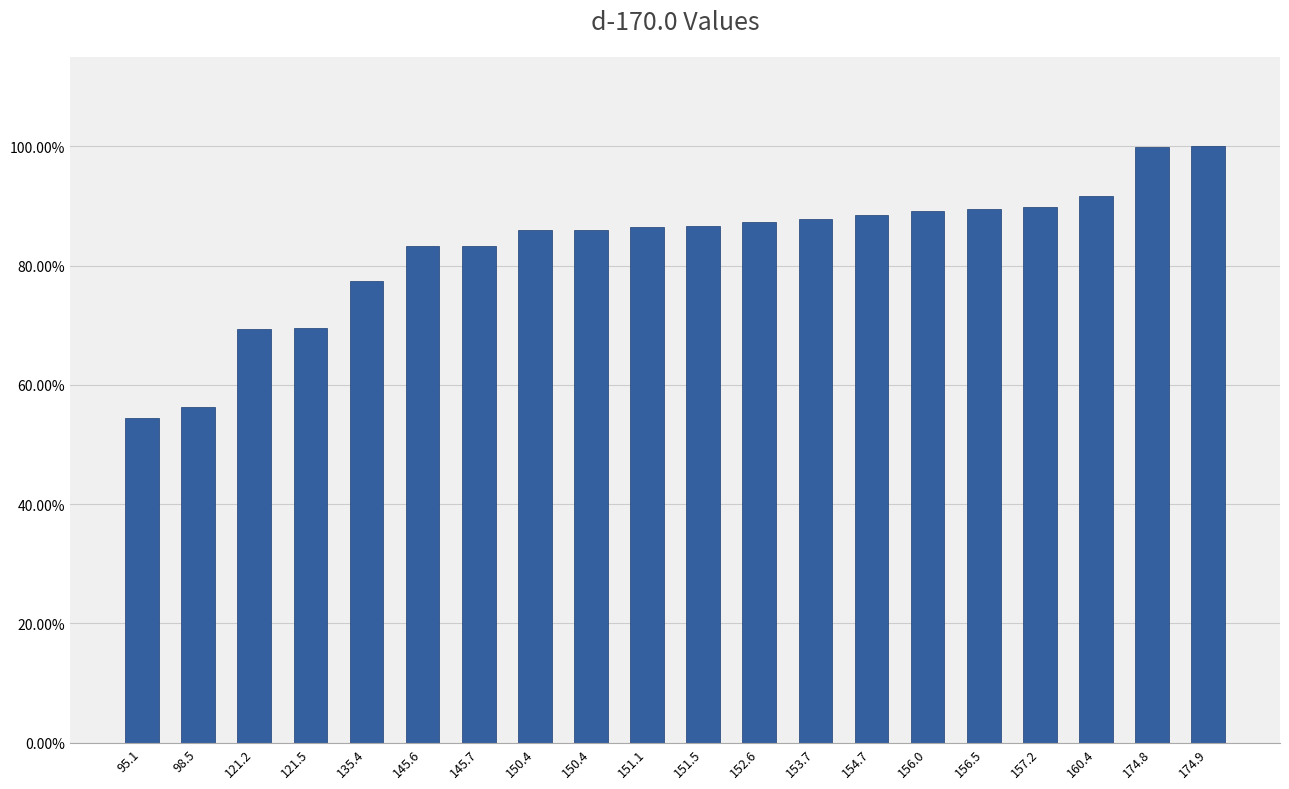

True or false: the data shows 0.2 at 95.1.

False